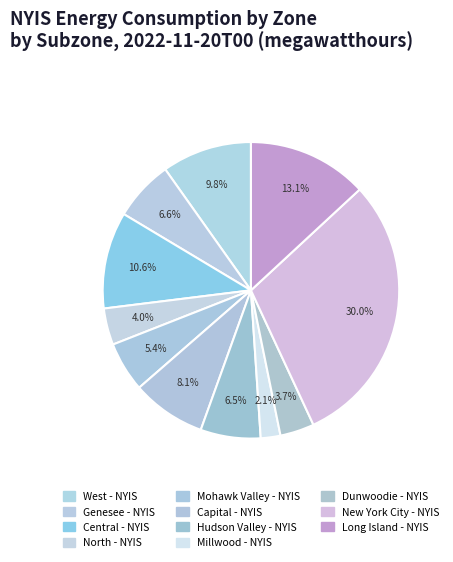

How many segments does this pie chart have?

11